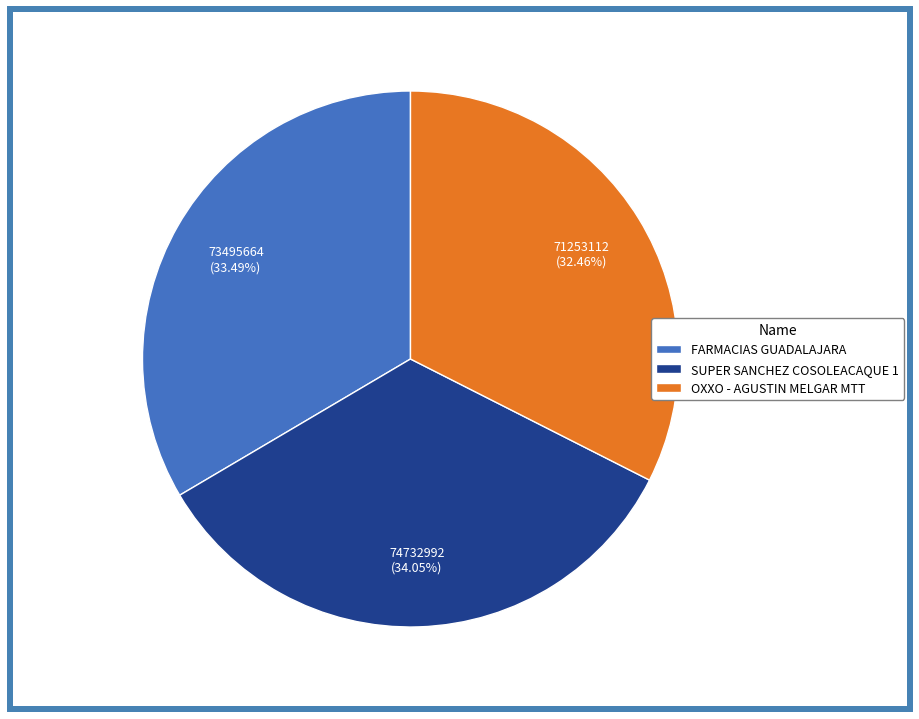

What is the largest slice in the pie chart?

SUPER SANCHEZ COSOLEACAQUE 1